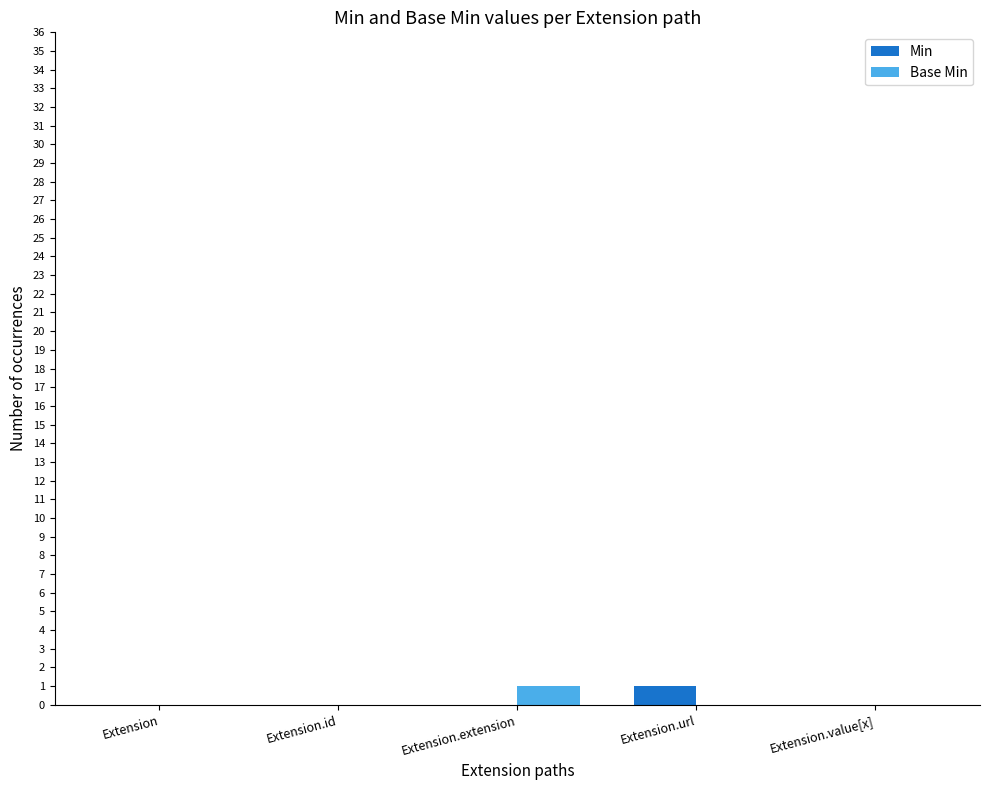

Reading left to right, list all the values displayed in this chart.

Min: Extension=0	Extension.id=0	Extension.extension=0	Extension.url=1	Extension.value[x]=0
Base Min: Extension=0	Extension.id=0	Extension.extension=1	Extension.url=0	Extension.value[x]=0